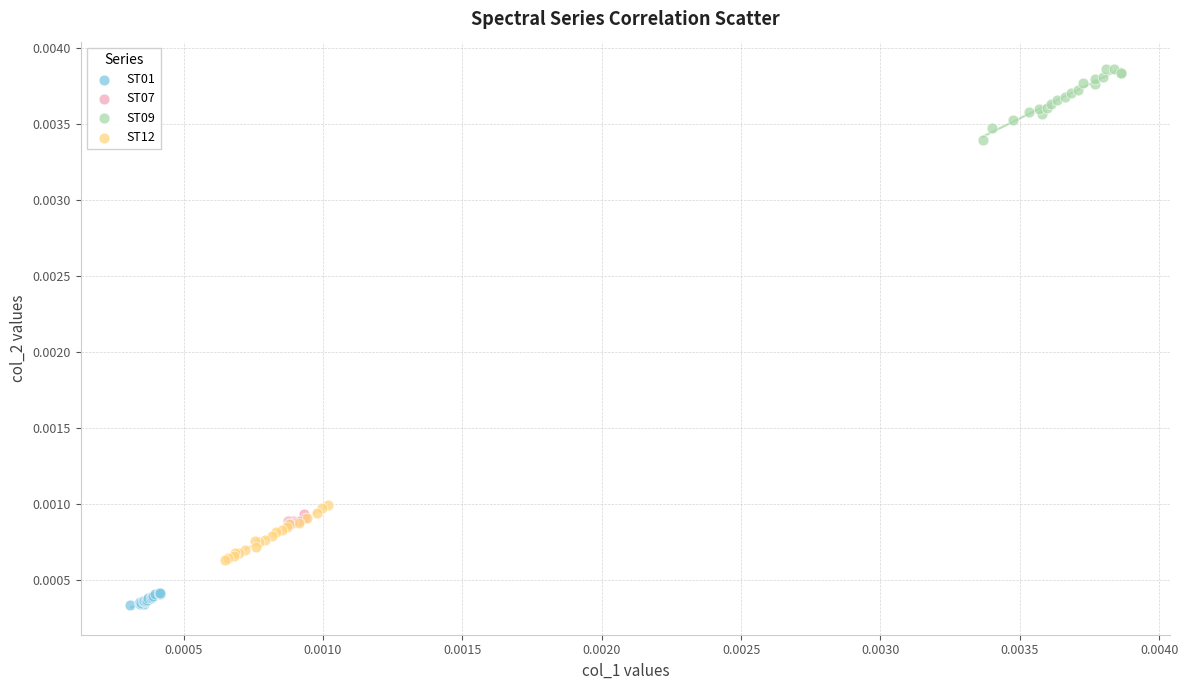

What are all the series names shown in the legend?

ST01, ST07, ST09, ST12